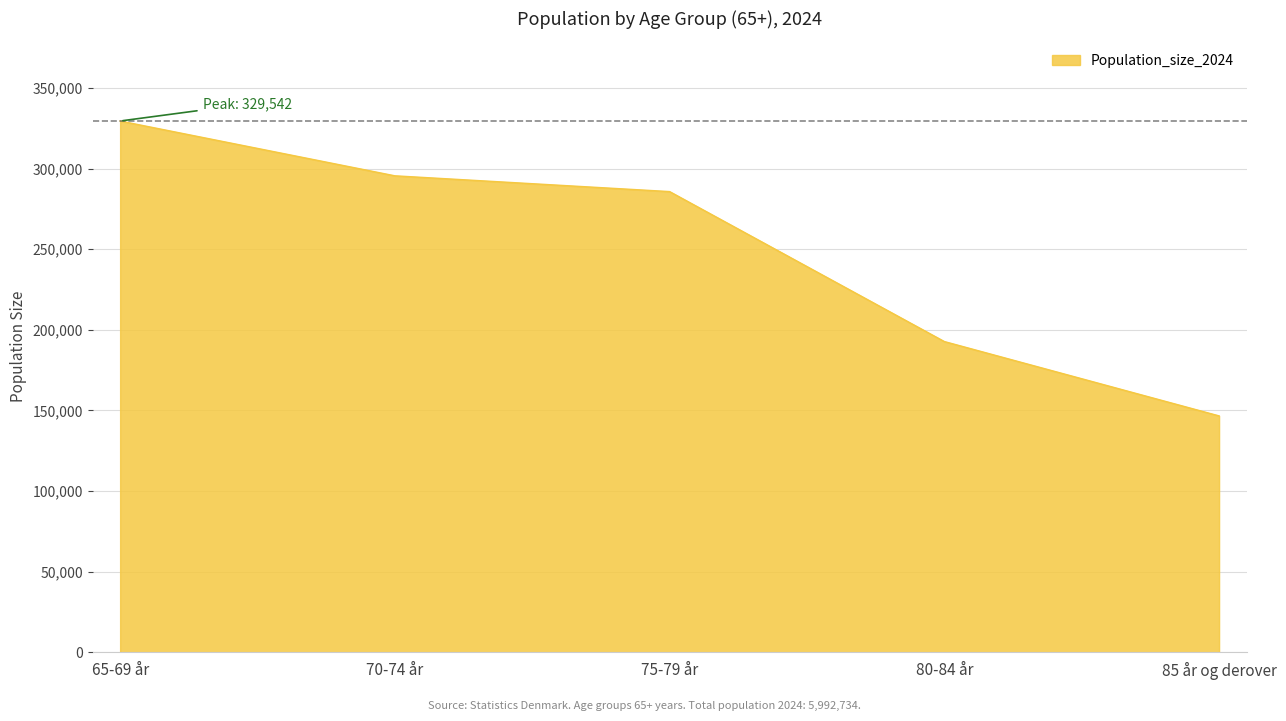

Is it true that the value at 65-69 år is 329542?

True